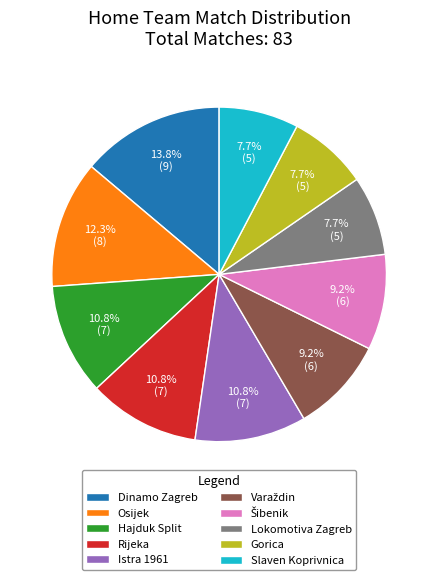

How much of the chart is everything except Dinamo Zagreb?

86.2%